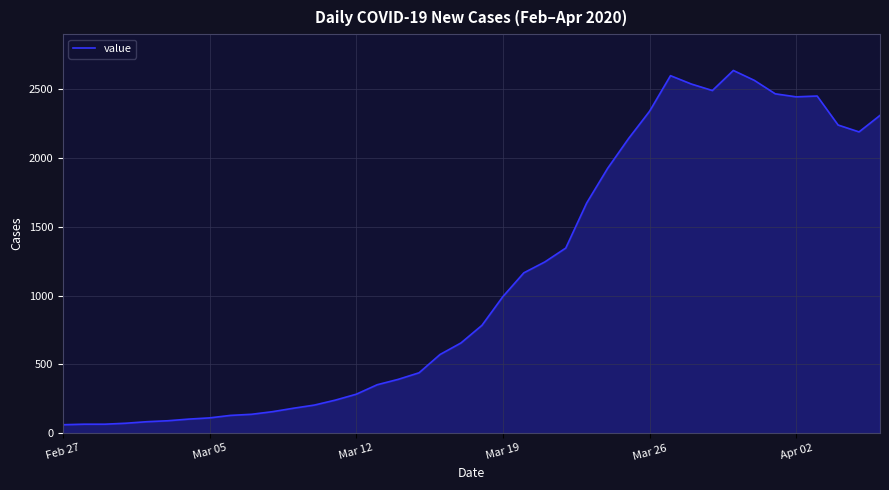

What is the maximum value shown in the chart?

2638